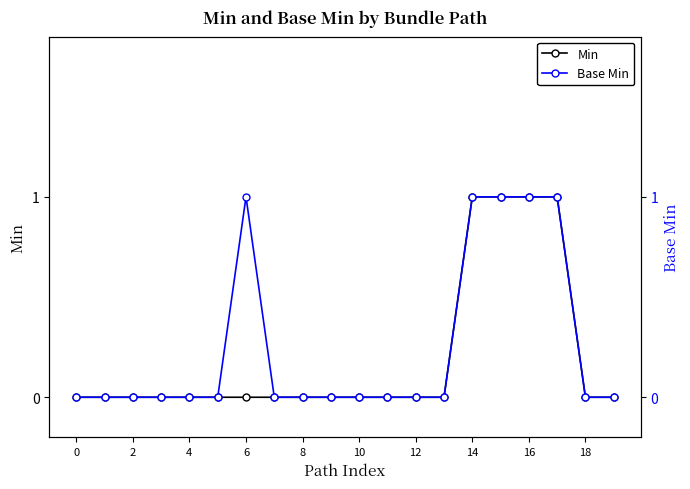

The Min series shows 0 at 18. True or false?

True